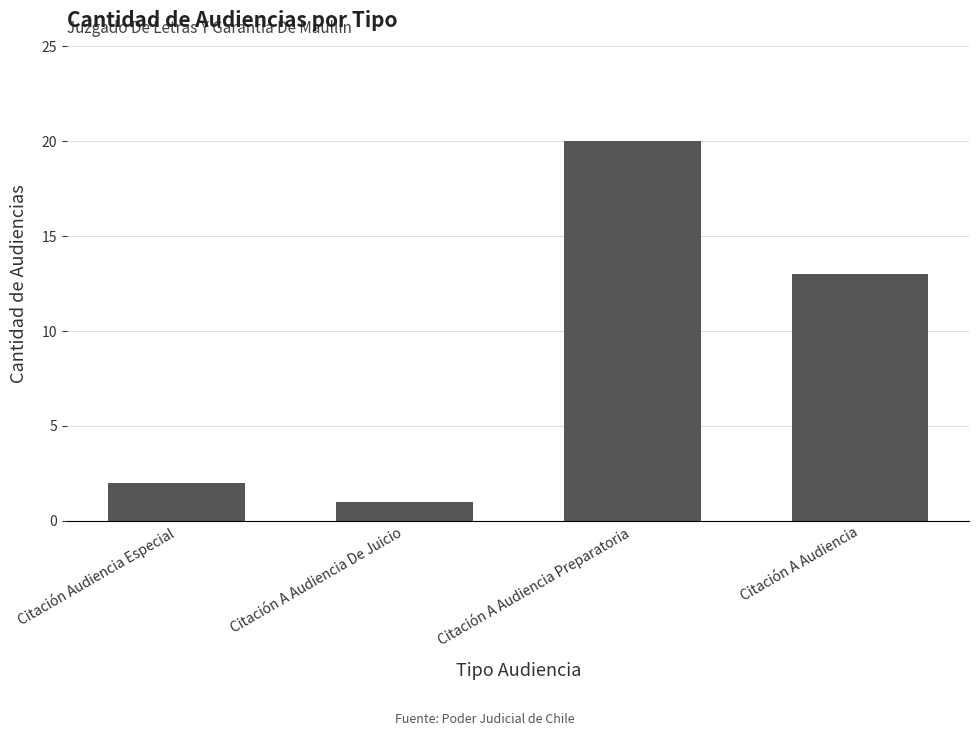

What is the greatest value displayed?

20